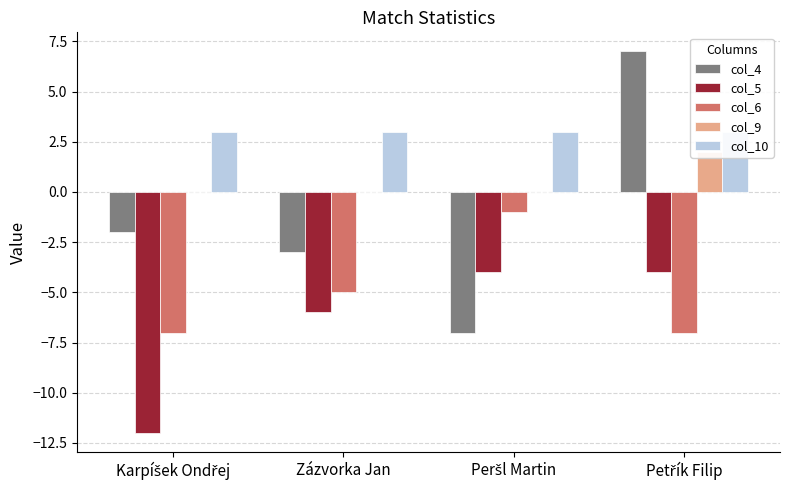

What is the value of the col_4 bar at the 2nd from the left?

-3